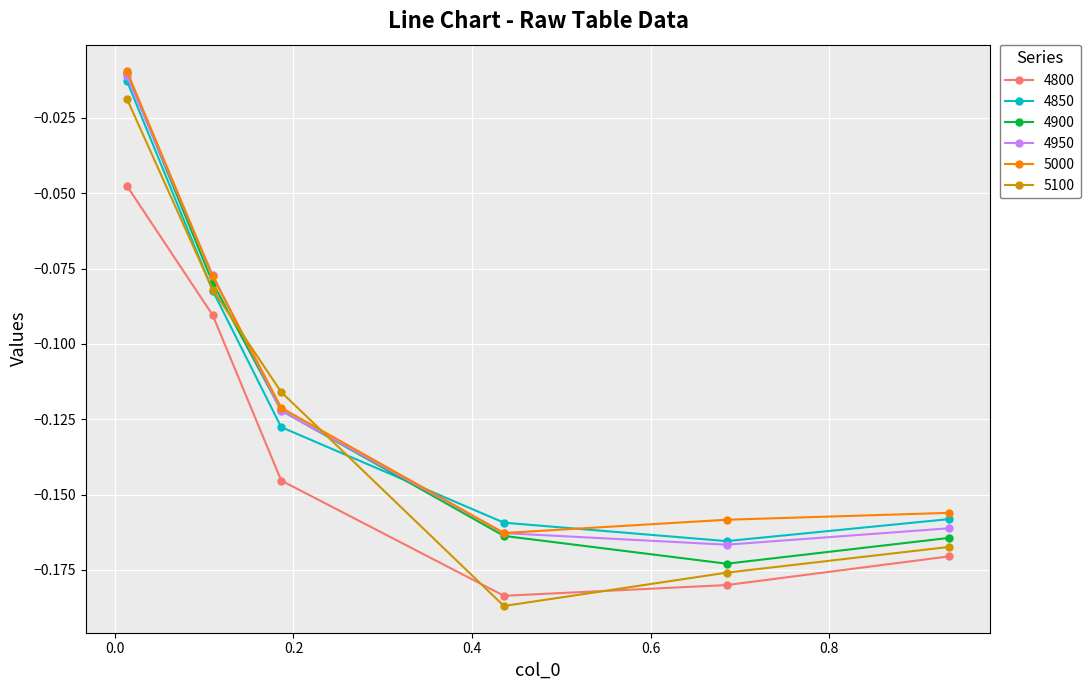

True or false: 4900 and 5100 cross at least once.

True